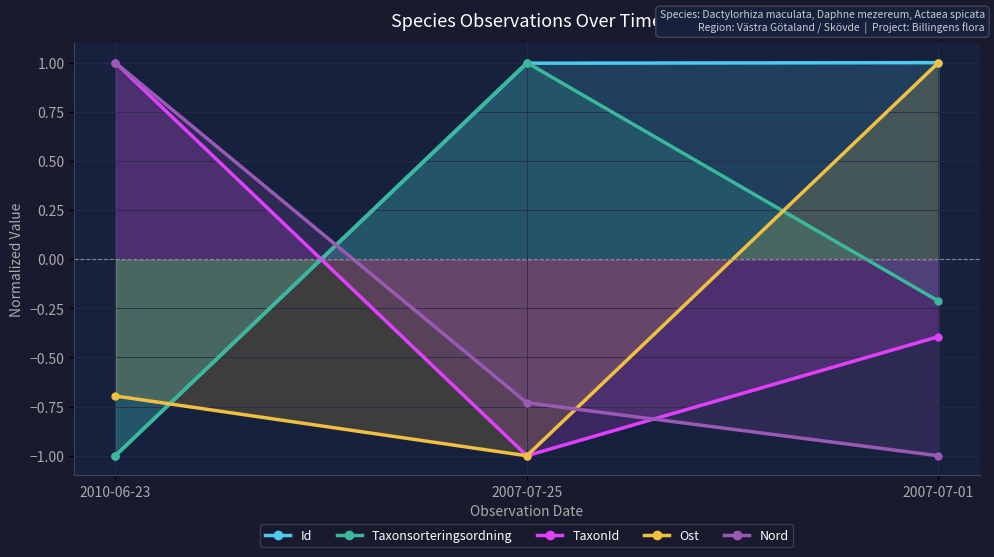

Is it true that Ost equals -1.0 at 2007-07-25?

True